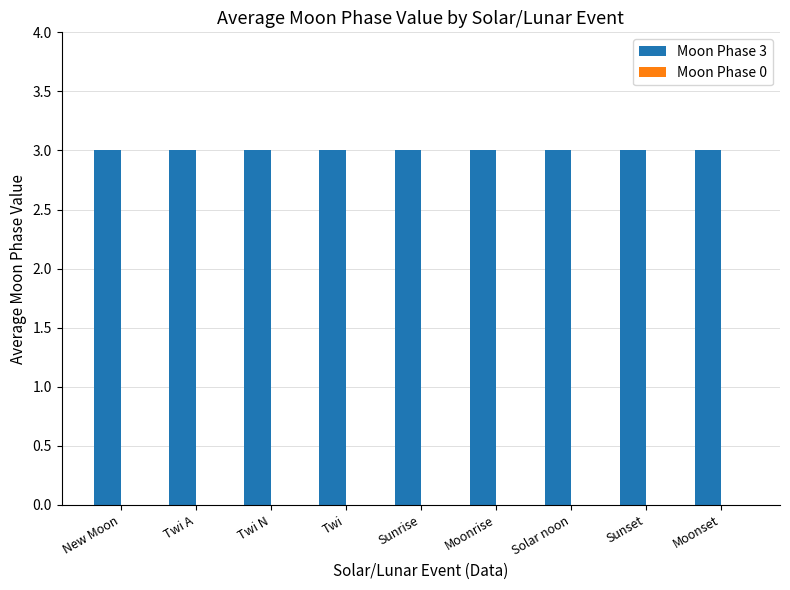

What position from the left is Twi N?

3